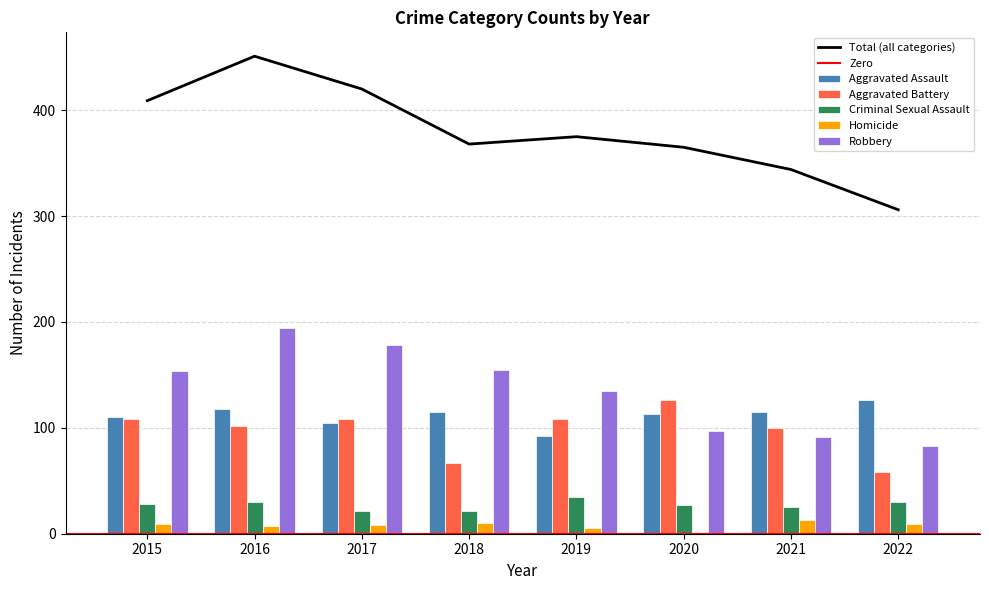

Is it true that Aggravated Assault equals 118 at 2016?

True